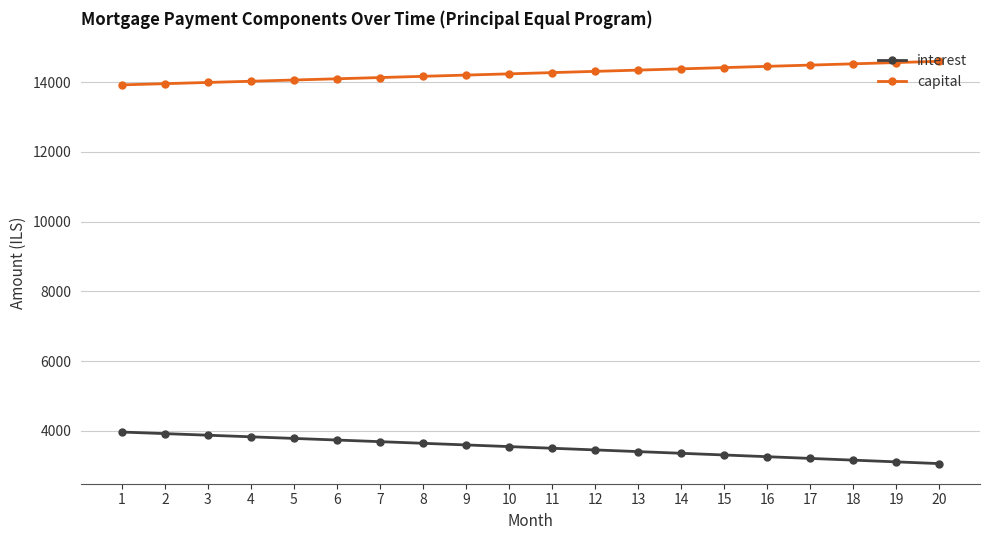

What is the minimum value for interest?

3063.0